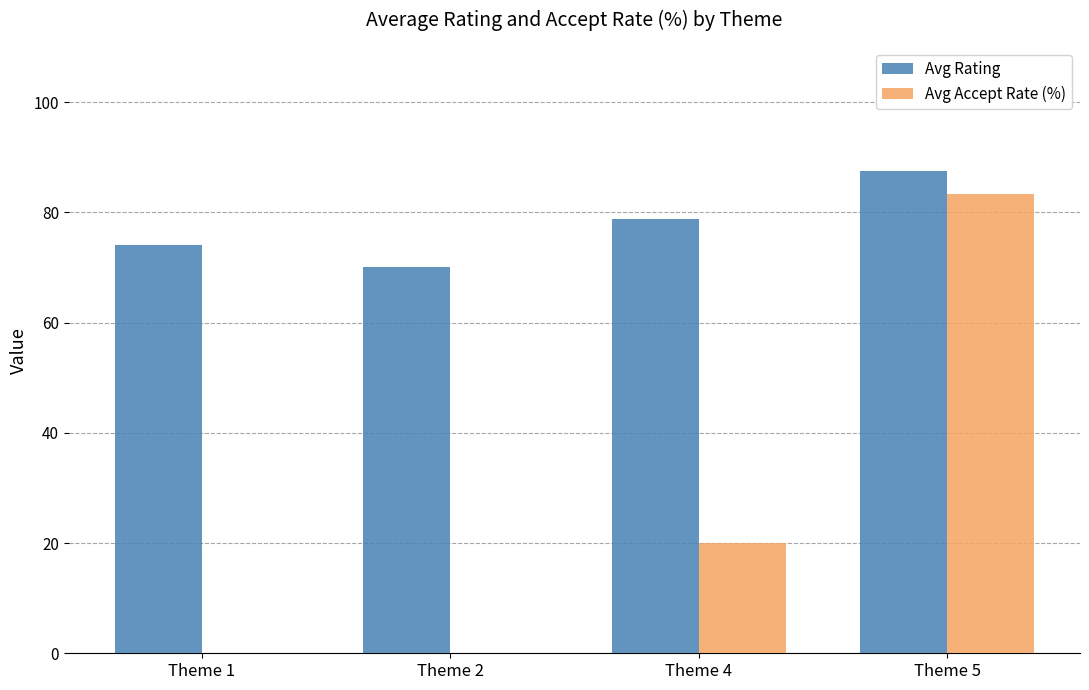

Is it true that Avg Accept Rate (%) equals 83.3 at Theme 5?

True